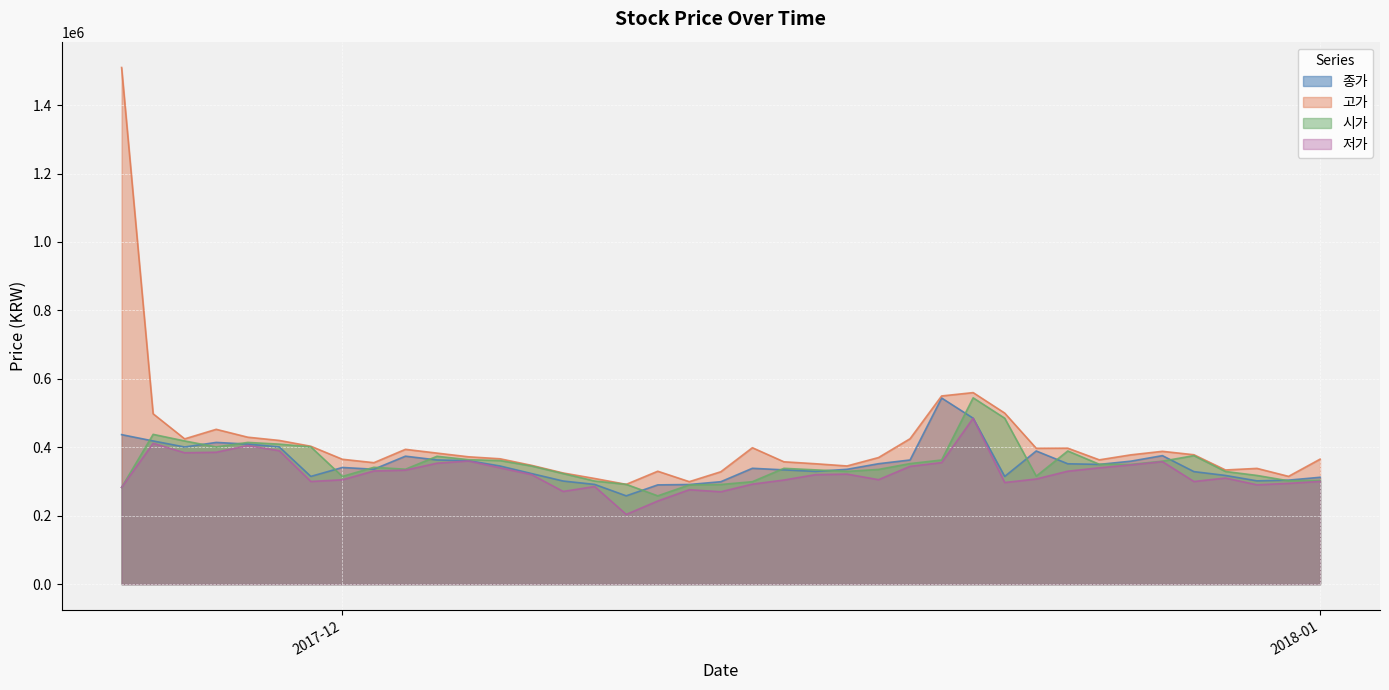

How many data points in 시가 are above 341500?

19